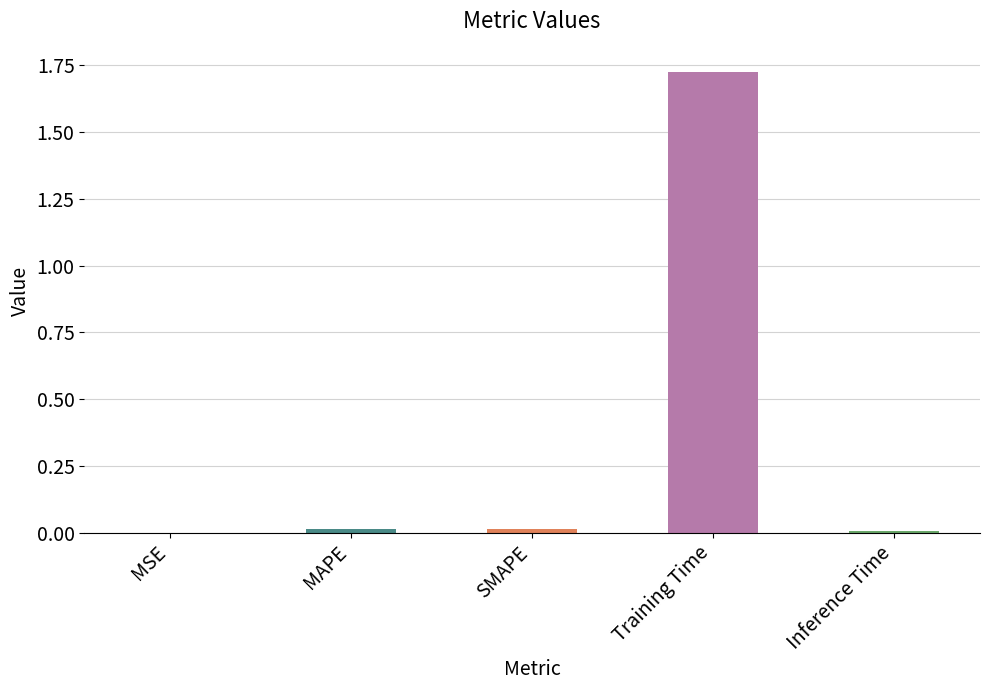

Count the number of categories in the chart.

5